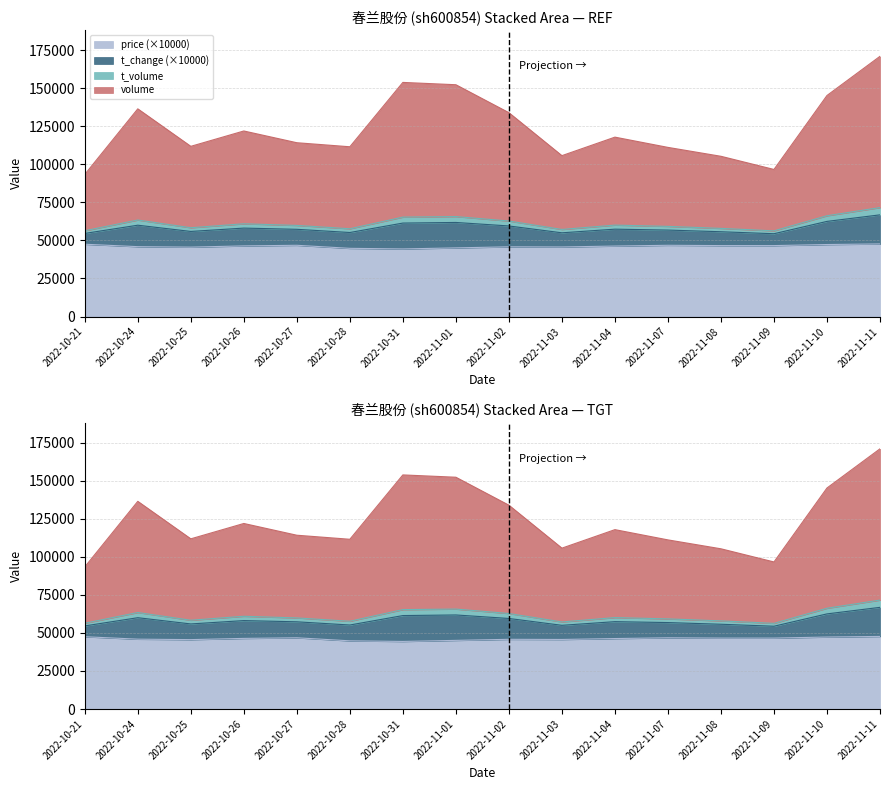

Which category has the highest value across all series?

2022-11-11